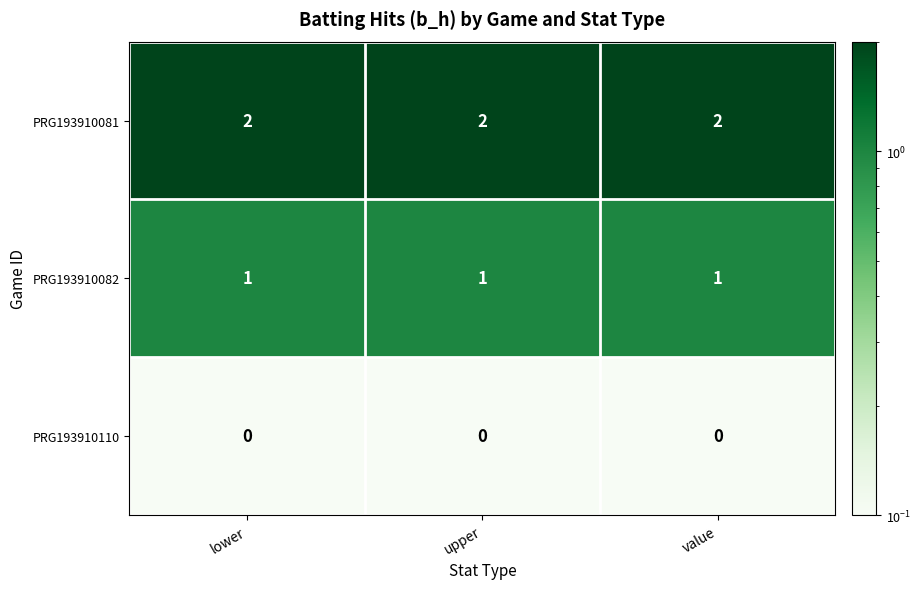

True or false: PRG193910082 has a value of 1 at lower.

True